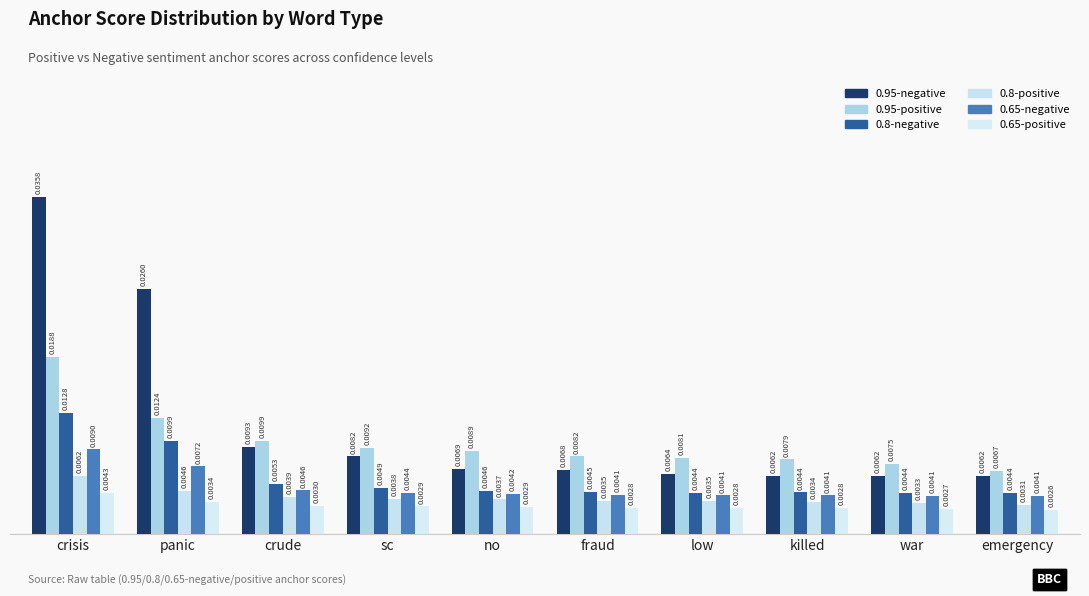

What are all the series names shown in the legend?

0.95-negative, 0.95-positive, 0.8-negative, 0.8-positive, 0.65-negative, 0.65-positive